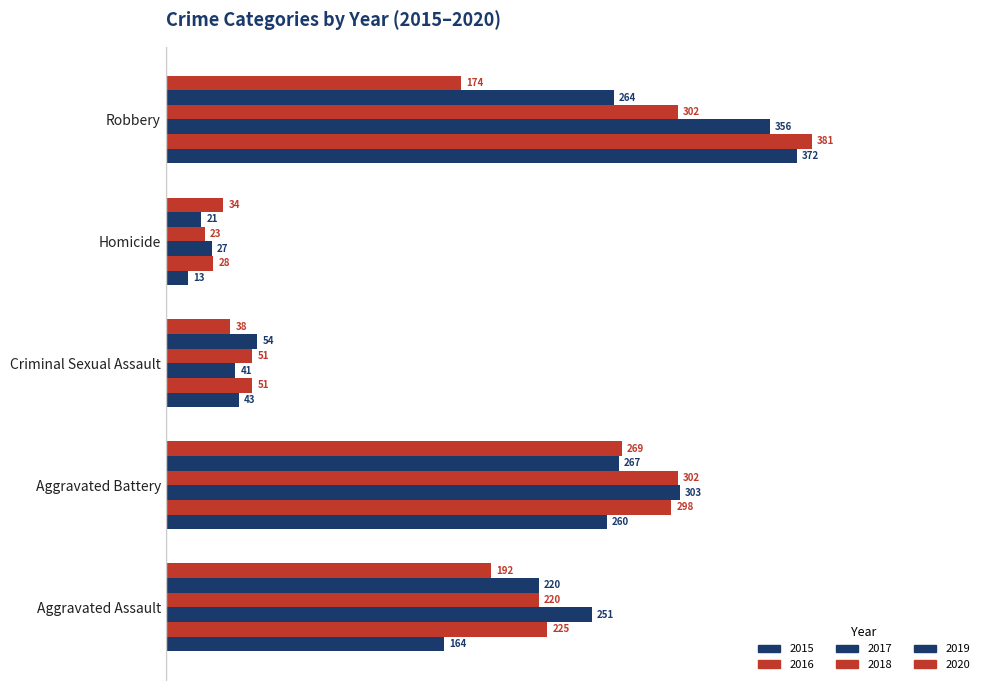

How many categories are shown in the chart?

5